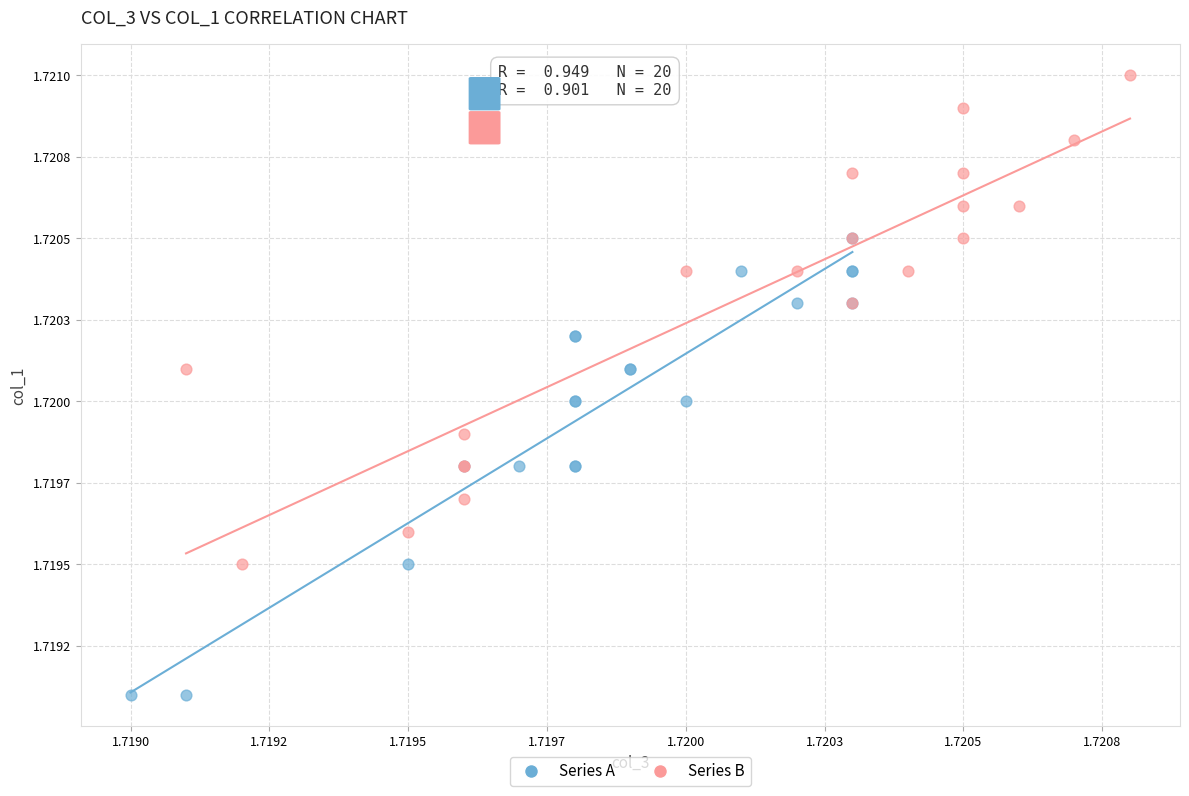

What are all the series names shown in the legend?

Series A, Series B